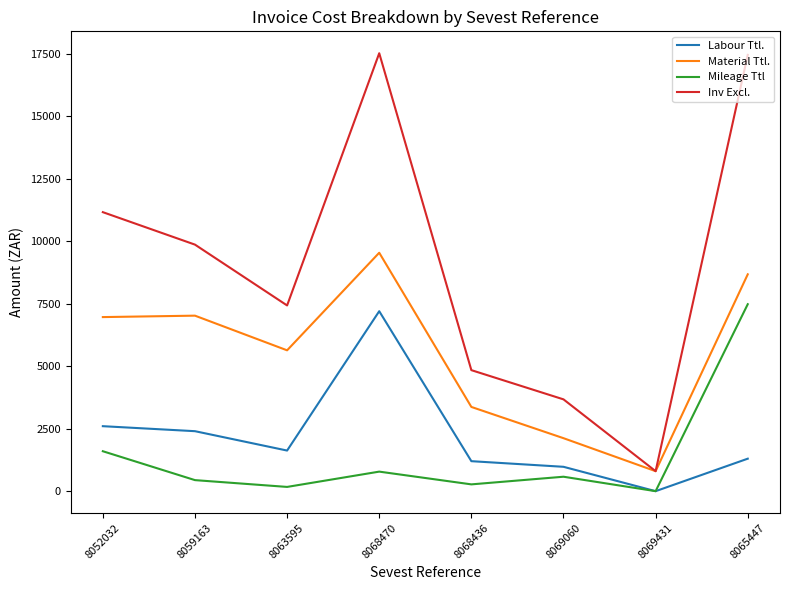

Is the value of Labour Ttl. at 8059163 greater than the value of Inv Excl. at 8069060?

No